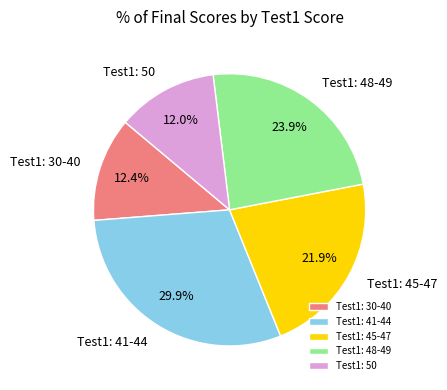

How many segments does this pie chart have?

5